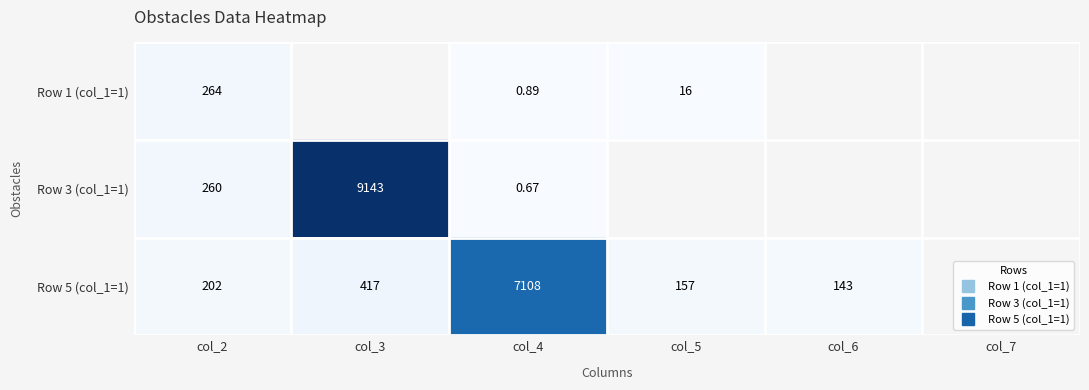

How many categories are shown in the chart?

6